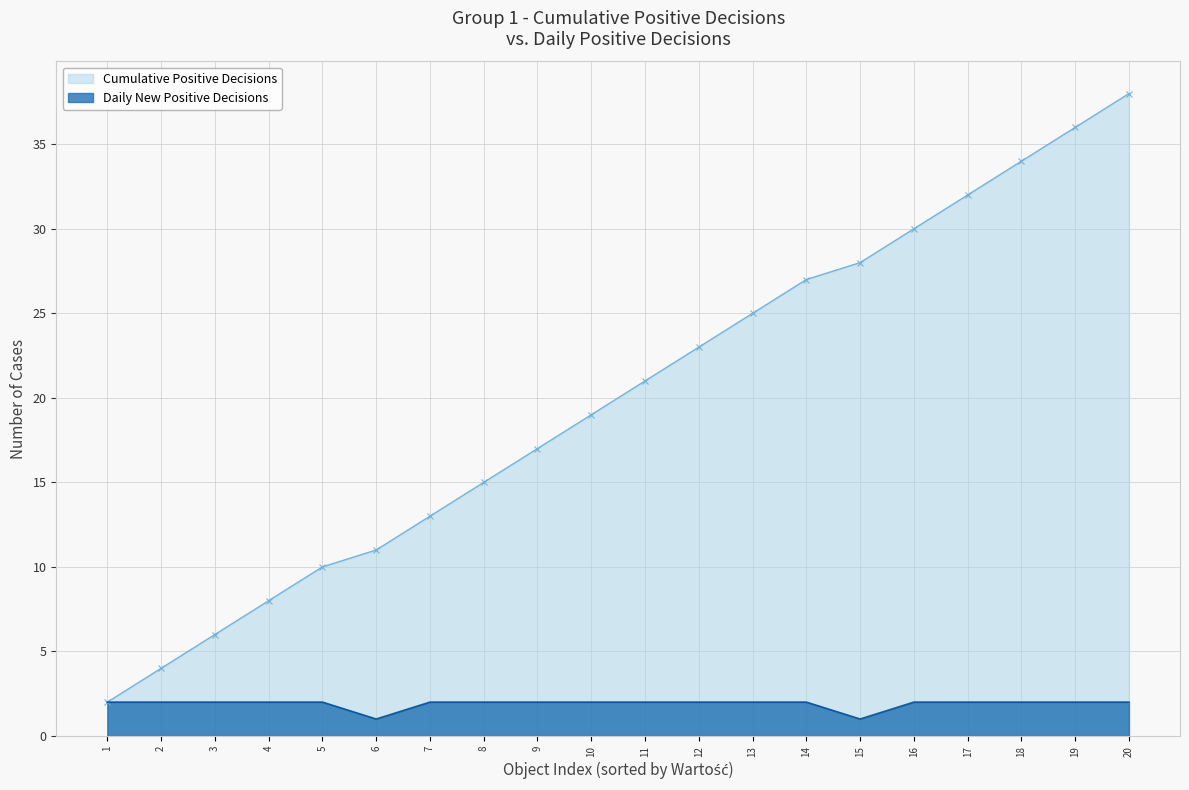

The chart shows a value of 4 at 2. True or false?

True